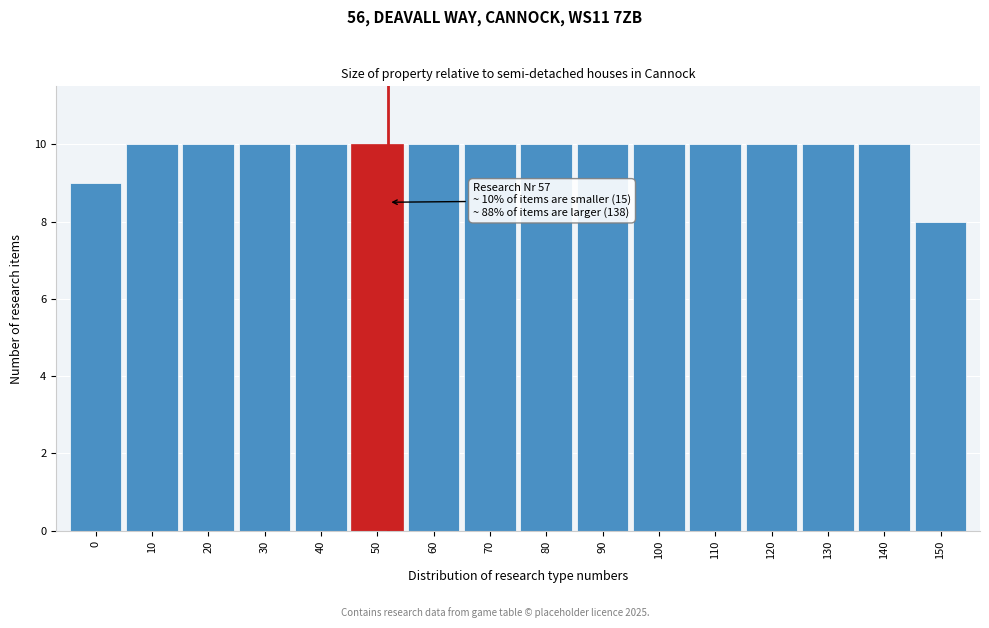

Reading right to left, list all the values displayed in this chart.

8	10	10	10	10	10	10	10	10	10	10	10	10	10	10	9